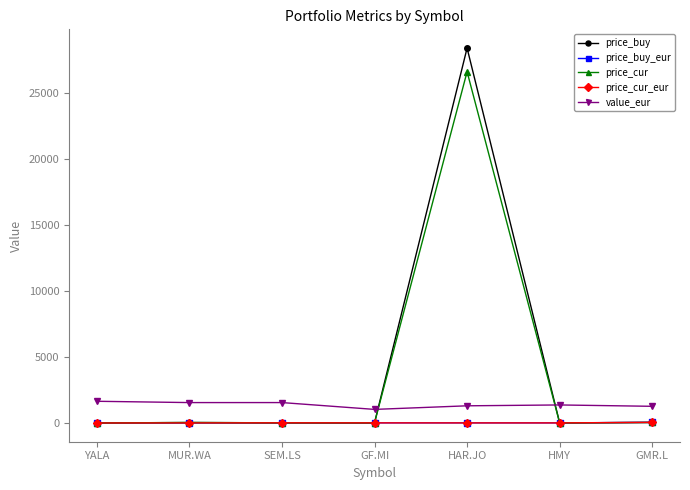

At which category is the sum across all series the highest?

HAR.JO